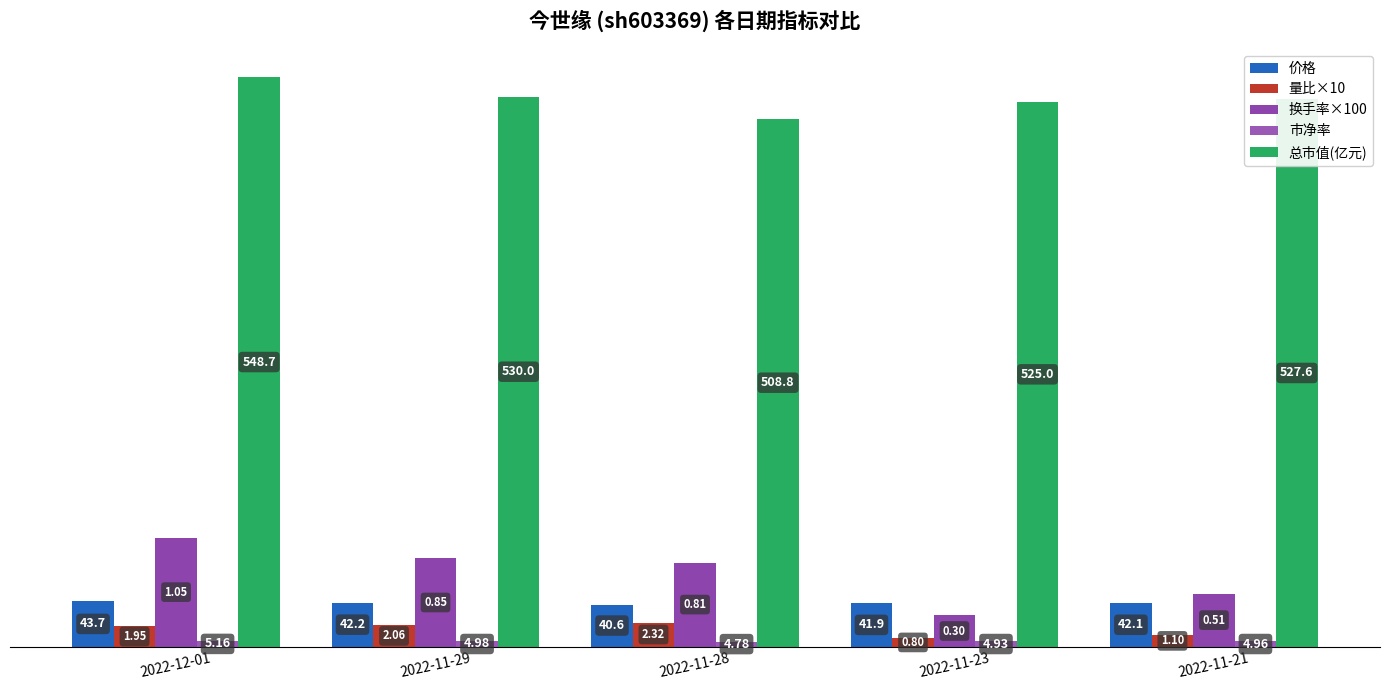

Reading left to right, what are all the values shown in this chart?

价格: 2022-12-01=43.7	2022-11-29=42.2	2022-11-28=40.6	2022-11-23=41.9	2022-11-21=42.1
量比×10: 2022-12-01=19.5	2022-11-29=20.6	2022-11-28=23.2	2022-11-23=8.0	2022-11-21=11.0
换手率×100: 2022-12-01=105.0	2022-11-29=85.0	2022-11-28=81.0	2022-11-23=30.0	2022-11-21=51.0
市净率: 2022-12-01=5.2	2022-11-29=5.0	2022-11-28=4.8	2022-11-23=4.9	2022-11-21=5.0
总市值(亿元): 2022-12-01=548.7	2022-11-29=530.0	2022-11-28=508.8	2022-11-23=525.0	2022-11-21=527.6